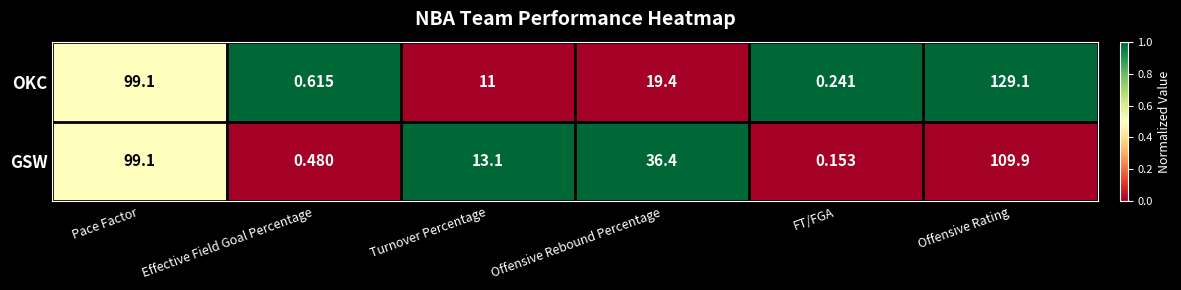

Rank the series by their maximum value, from lowest to highest.

GSW, OKC